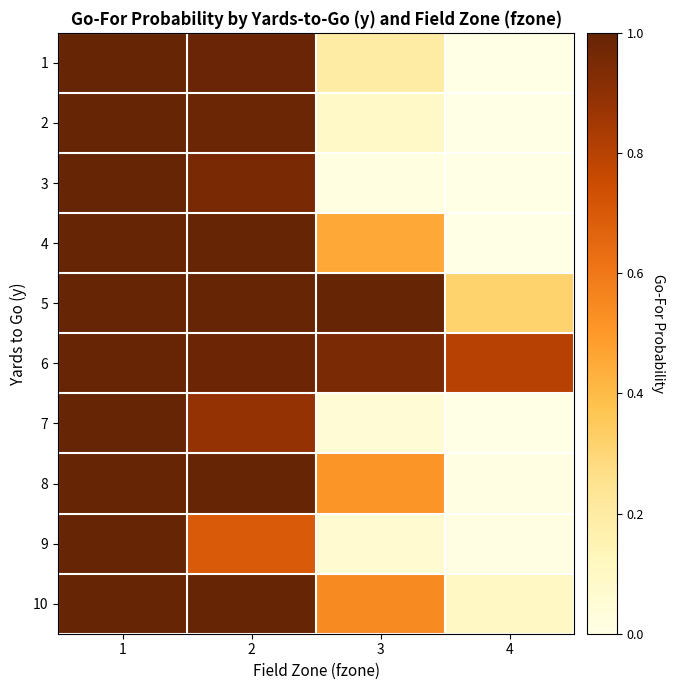

Which has a higher value, 2 or 4?

2